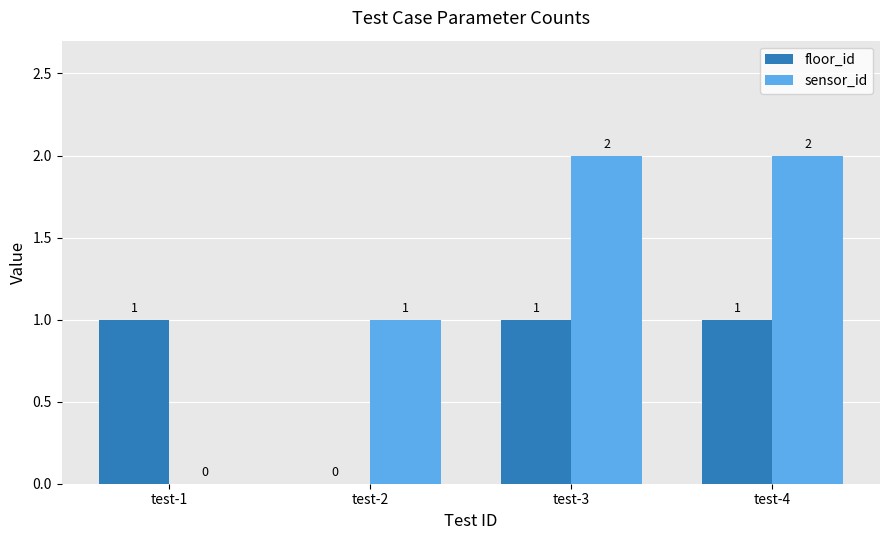

How many sensor_id values are between 1 and 2?

3